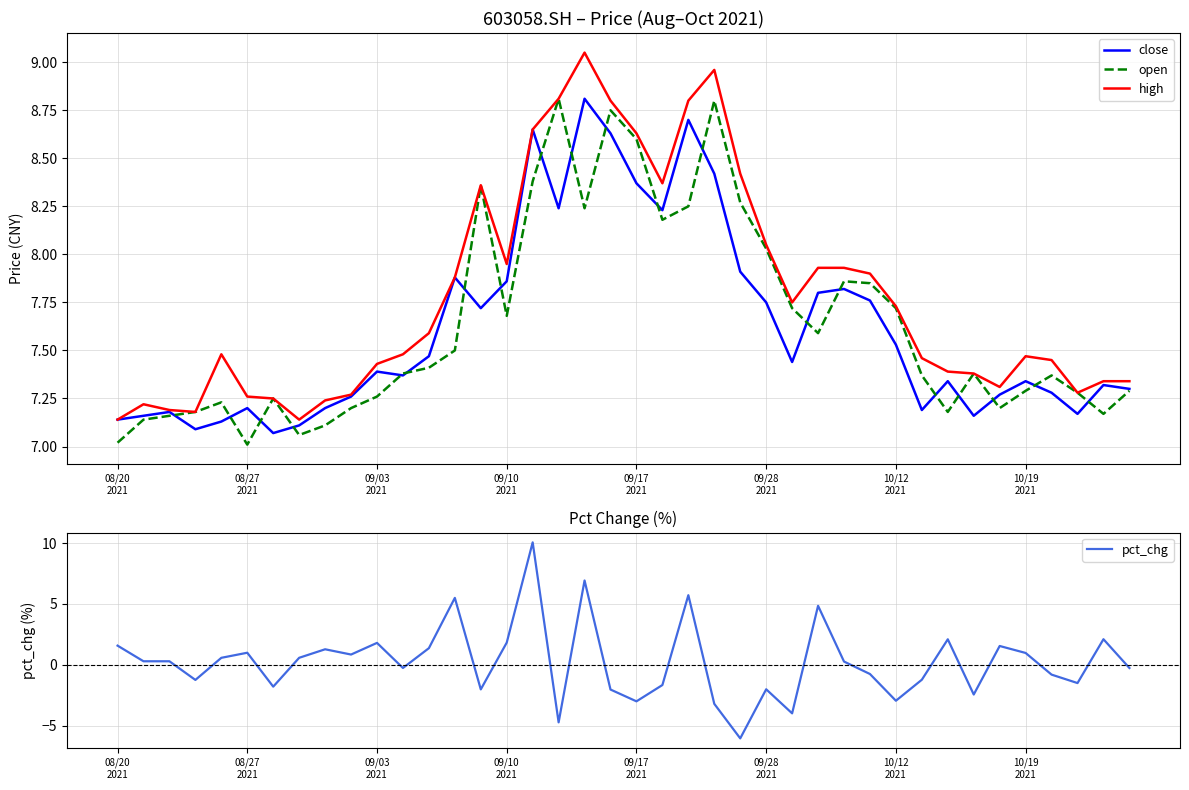

How many lines are shown in the chart?

4